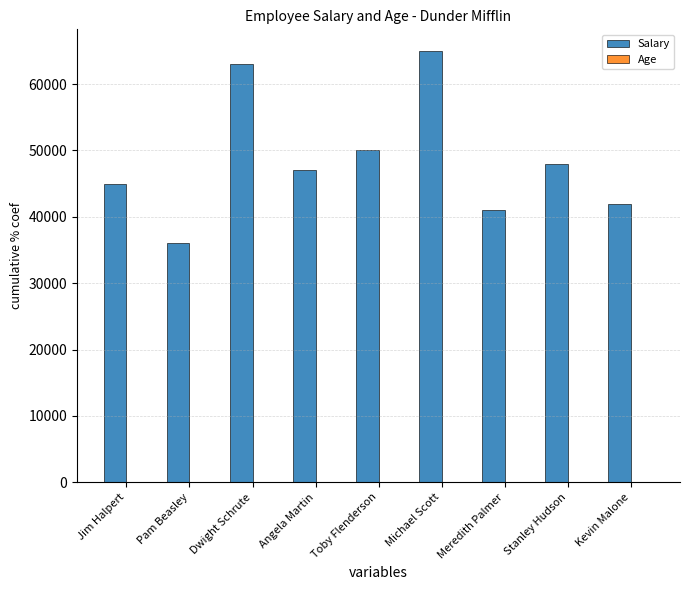

What value does the Salary series have at Kevin Malone, to the nearest 50?

42000